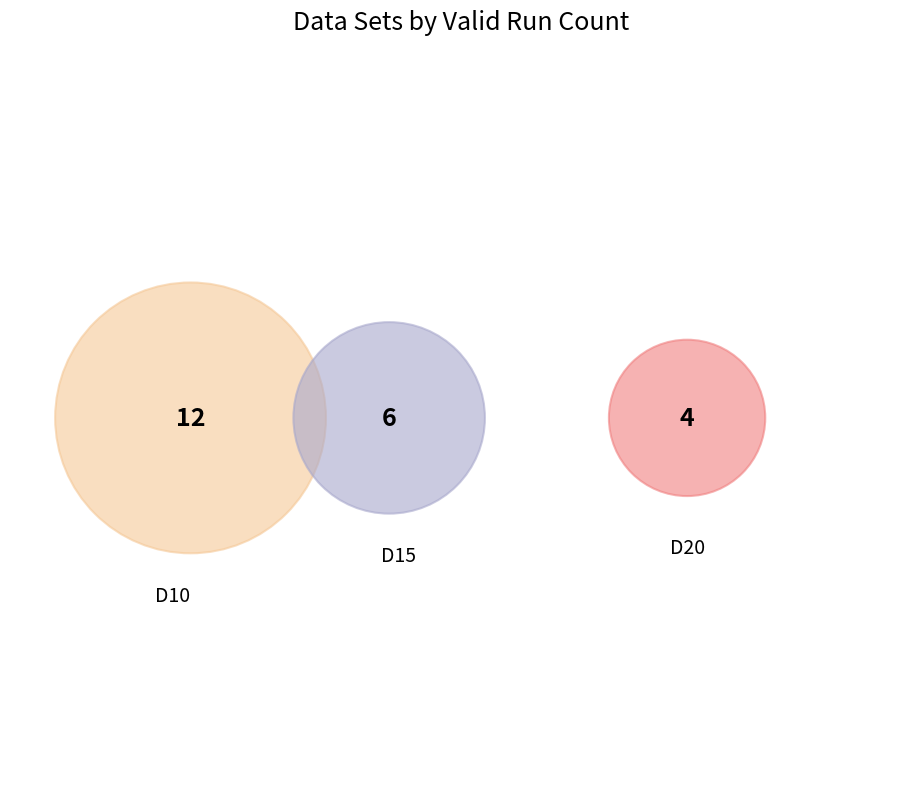

How many slices are in this pie chart?

3